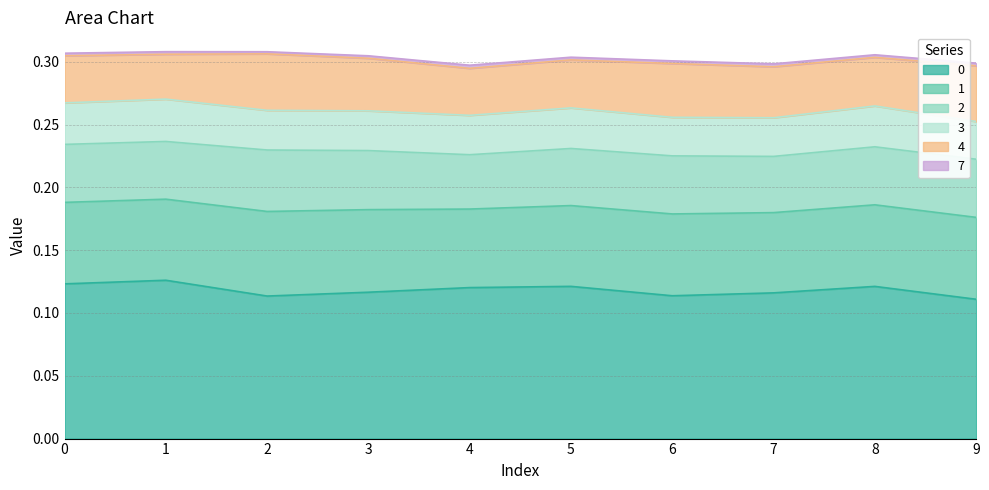

List the labels in order of 7 value, smallest first.

2, 3, 0, 1, 8, 6, 9, 5, 7, 4